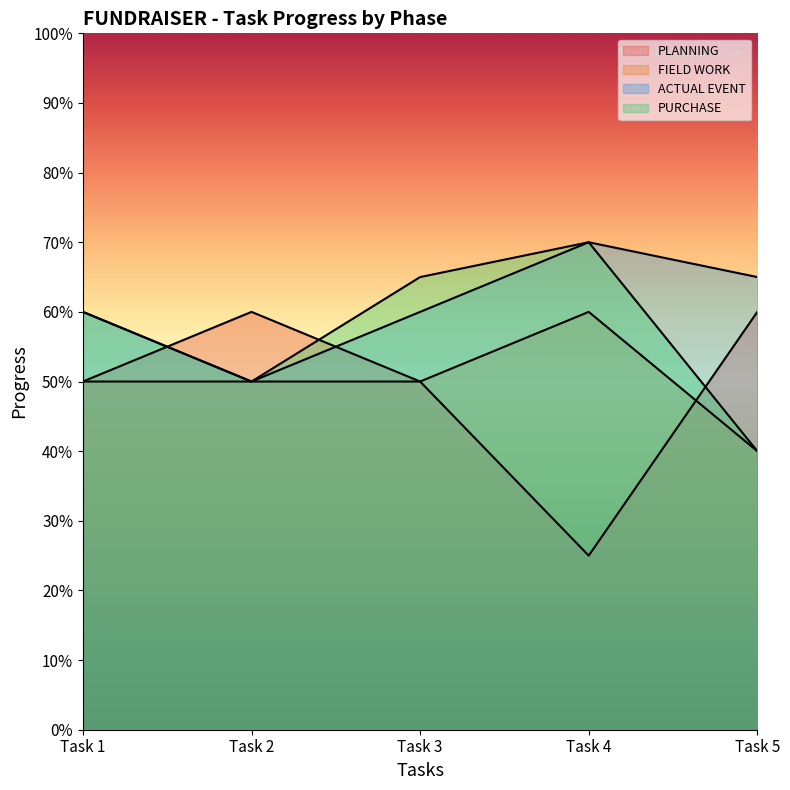

How many lines are shown in the chart?

4